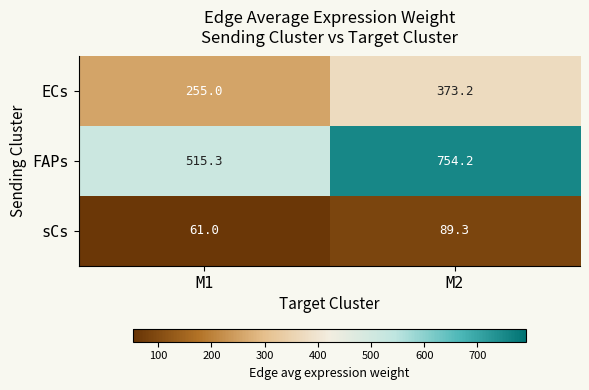

Reading left to right, list all the values displayed in this chart.

ECs: M1=255.0	M2=373.2
FAPs: M1=515.3	M2=754.2
sCs: M1=61.0	M2=89.3